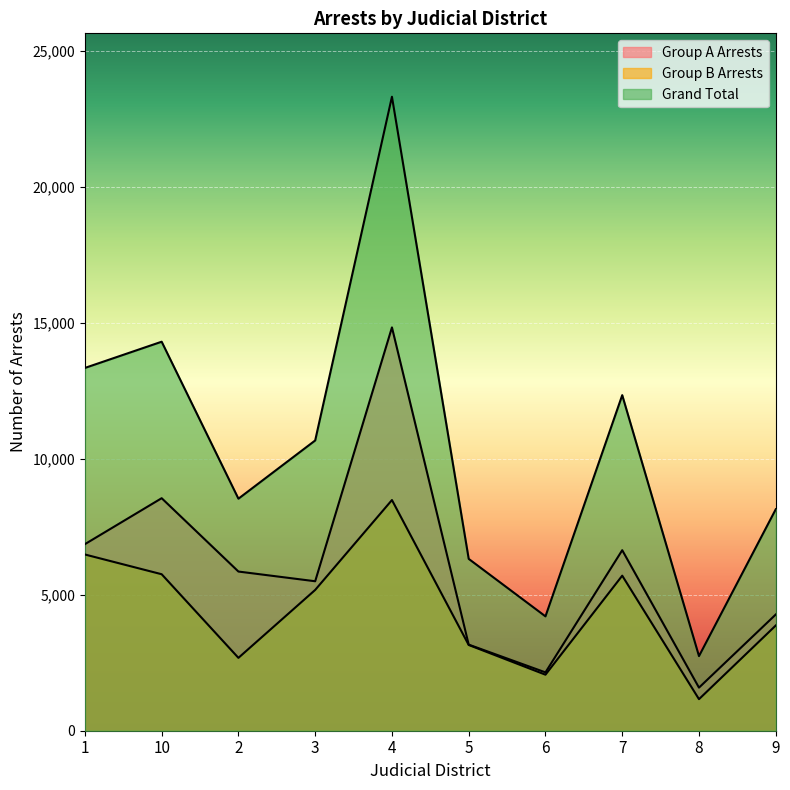

Read the Grand Total value at 3.

10673